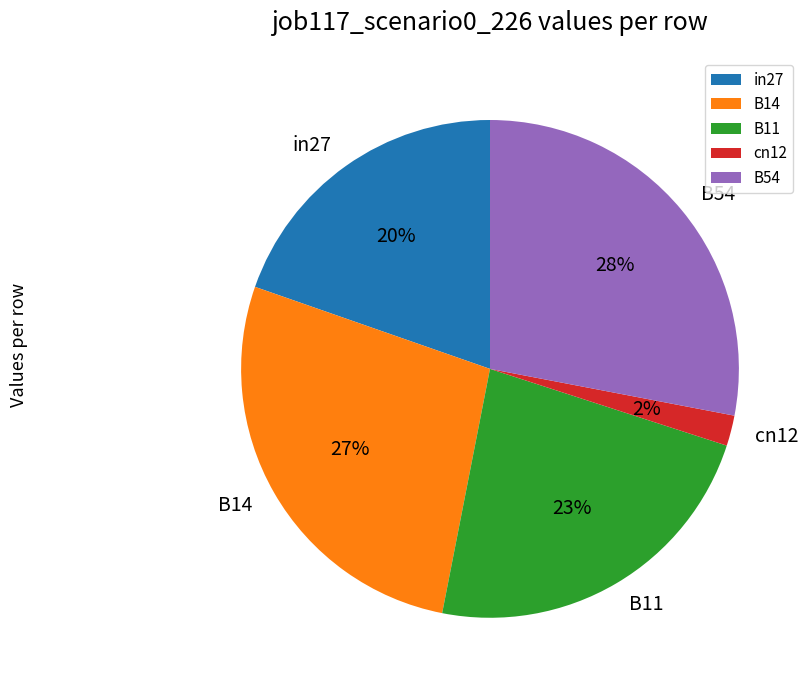

Which has a higher value, cn12 or B14?

B14